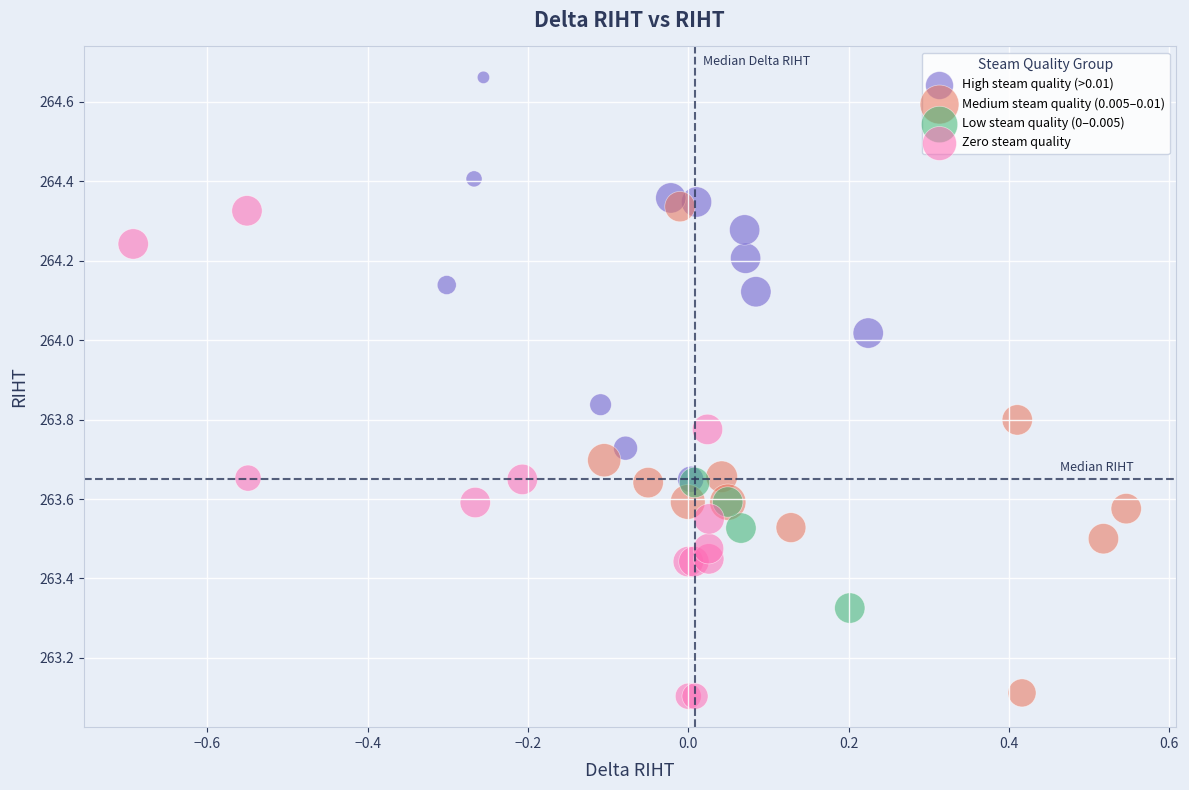

Which series reaches the maximum Y coordinate?

High steam quality (>0.01)